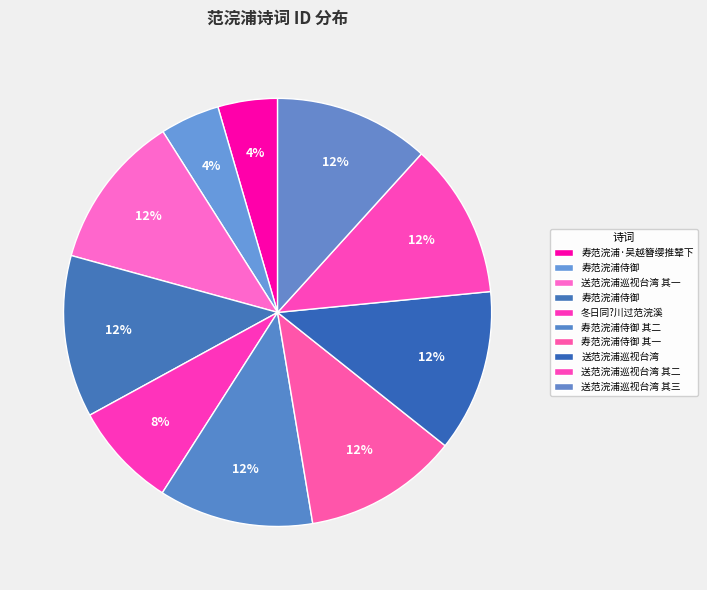

Count the number of slices in the pie.

10